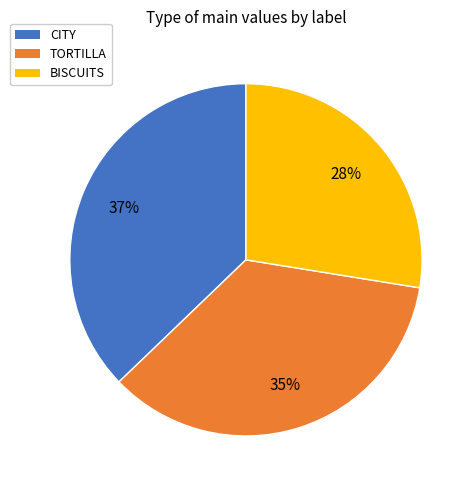

Does any single category account for the majority?

No